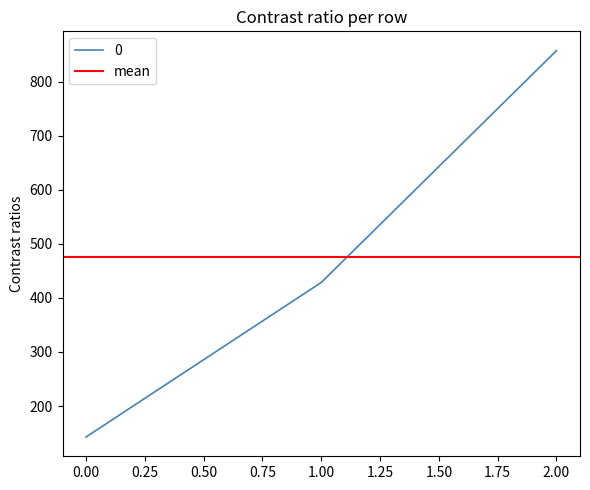

Read the value at 2.

857.1